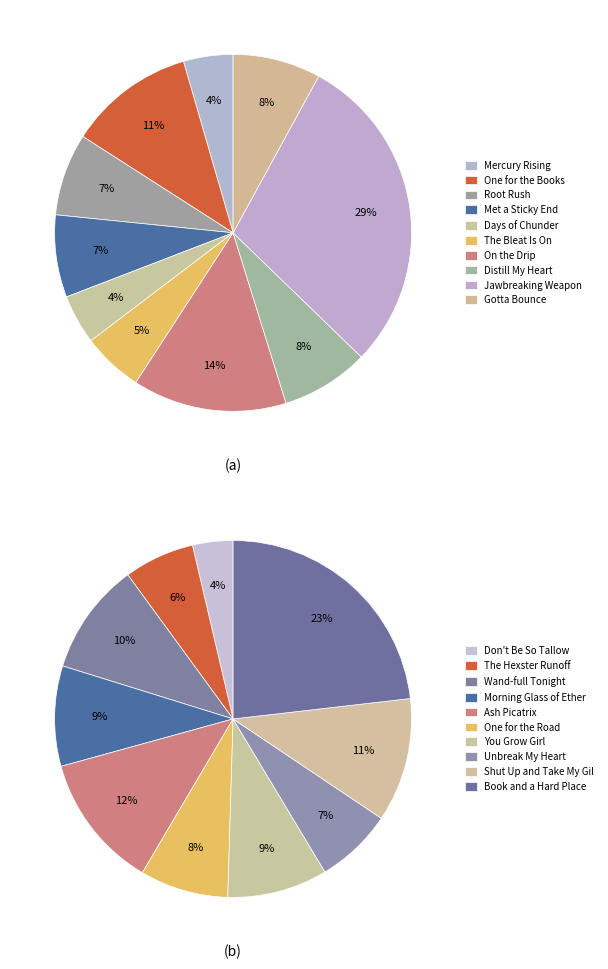

The One for the Books slice represents 15% of the pie. True or false?

False